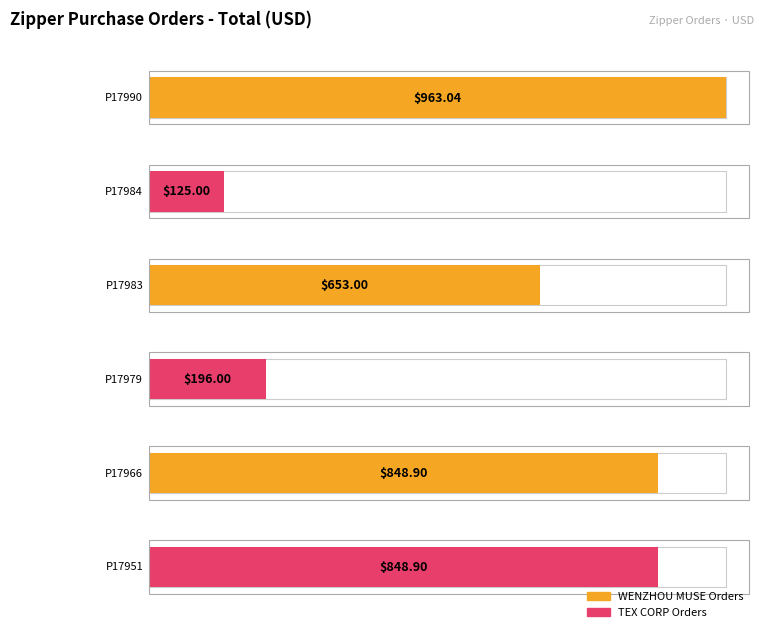

Is it true that the value at P17983
EXP/1043 is 653.0?

True